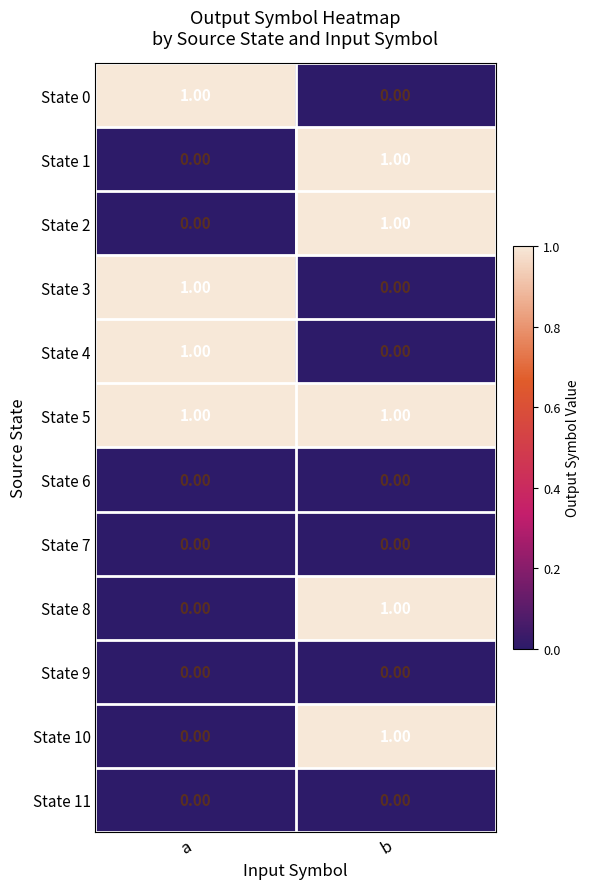

List the labels in order of State 8 value, largest first.

b, a